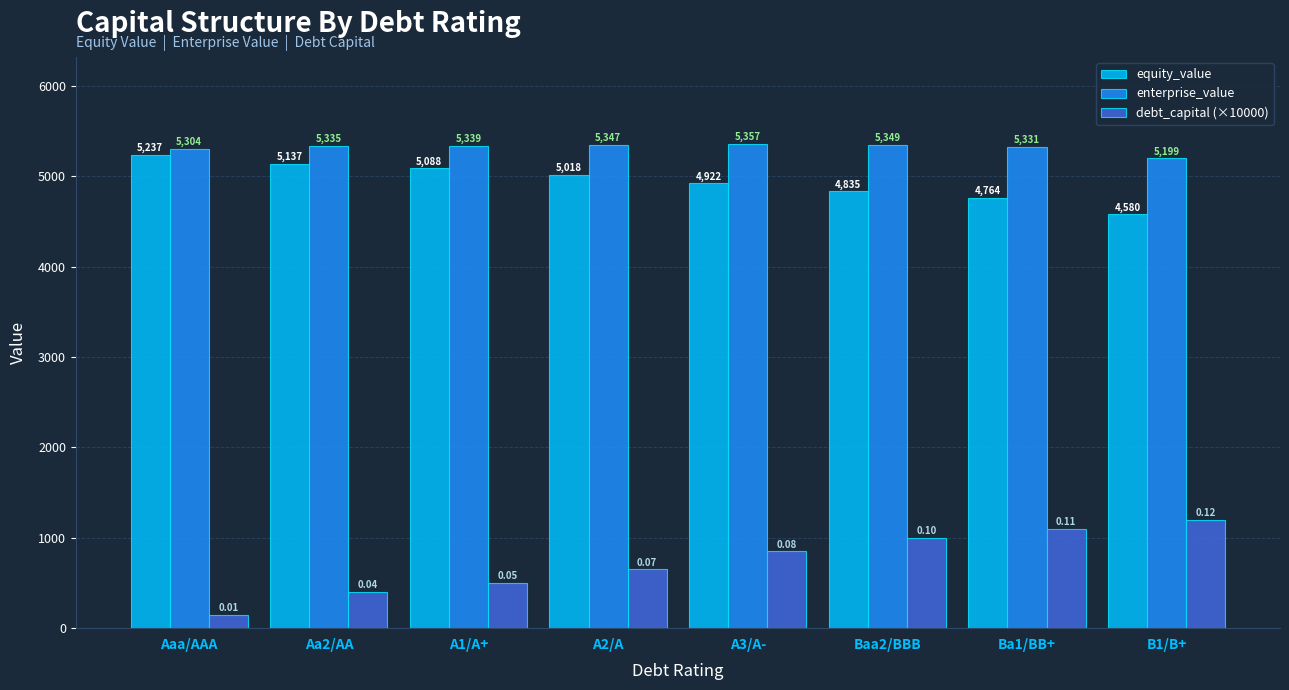

Which series changed the most between Aaa/AAA and Baa2/BBB?

debt_capital (×10000)